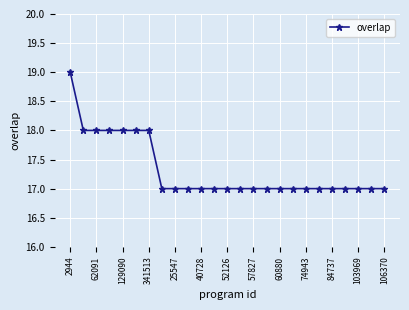

What is the value of the 5th point from the left?

18